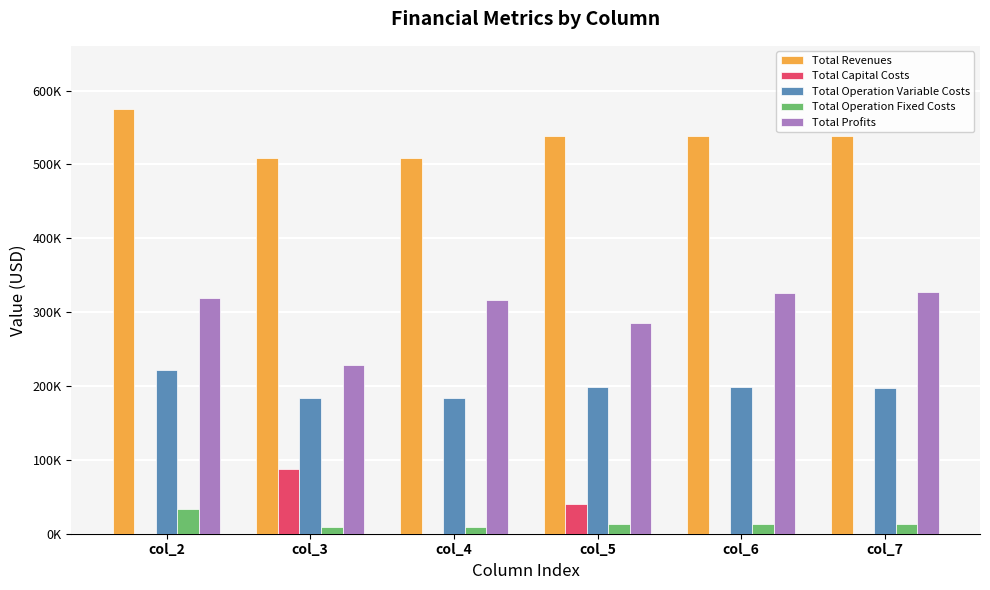

Does the chart contain stacked bars?

No